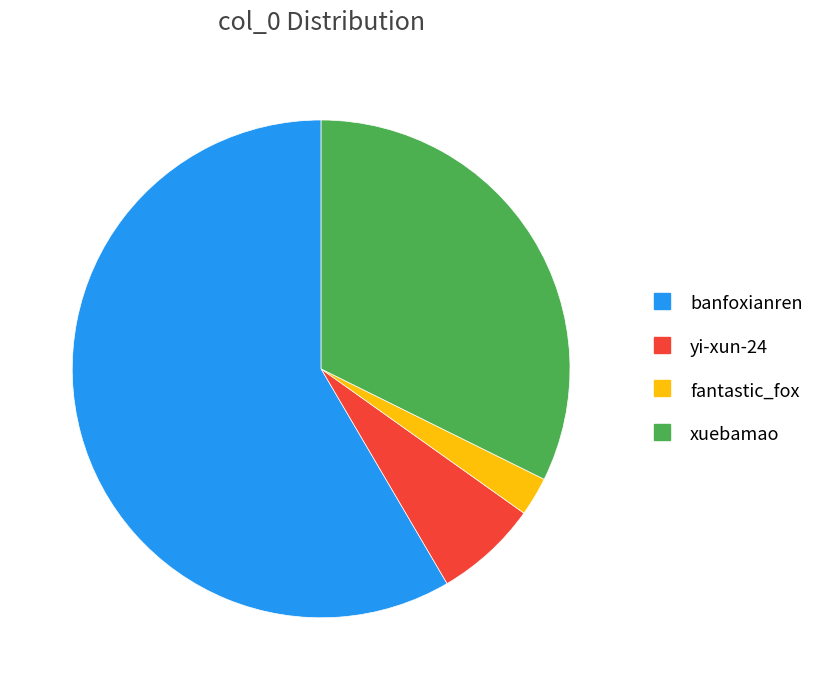

Which has a higher value, yi-xun-24 or banfoxianren?

banfoxianren